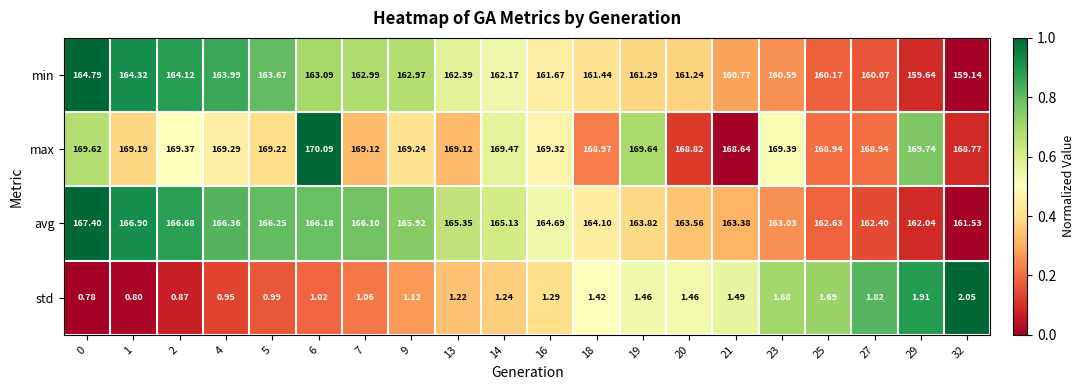

Is the value of min at 2 greater than the value of avg at 7?

No